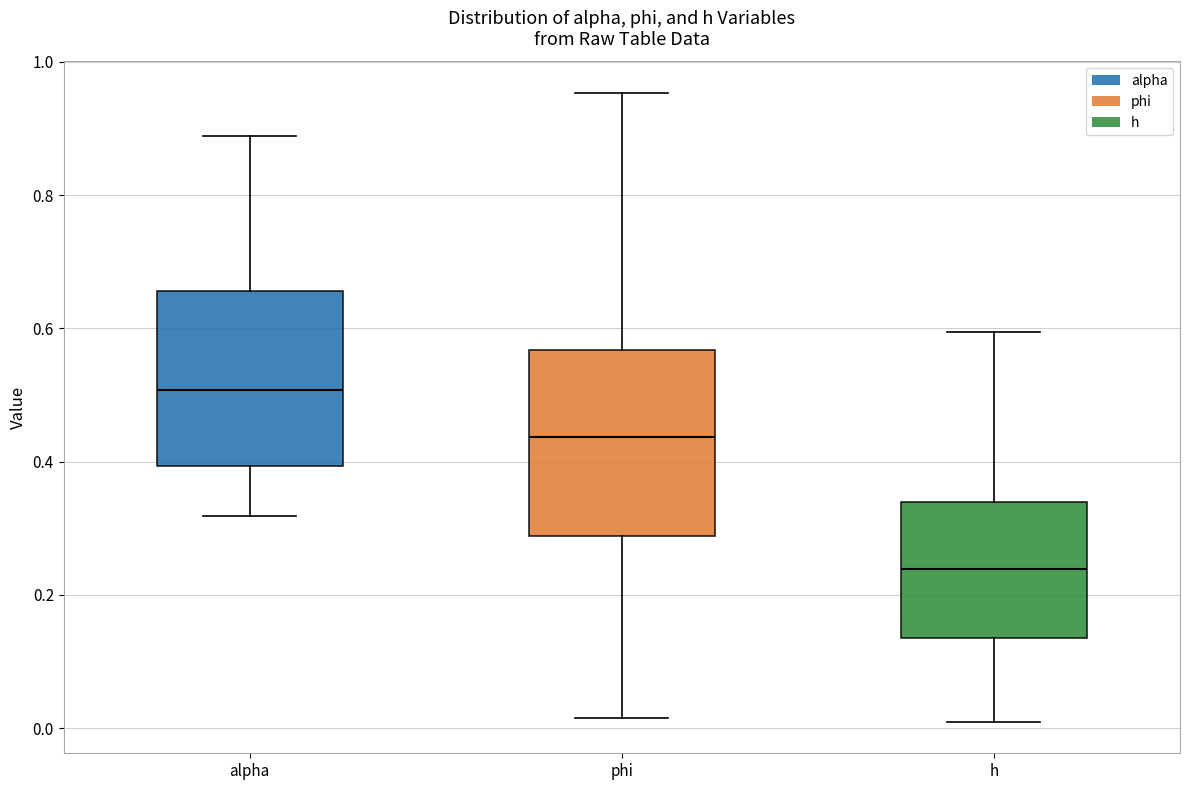

Where is the upper edge of the box for phi on the y-axis? The values are not printed on the chart, so give them approximately, as read against the axis.

0.56